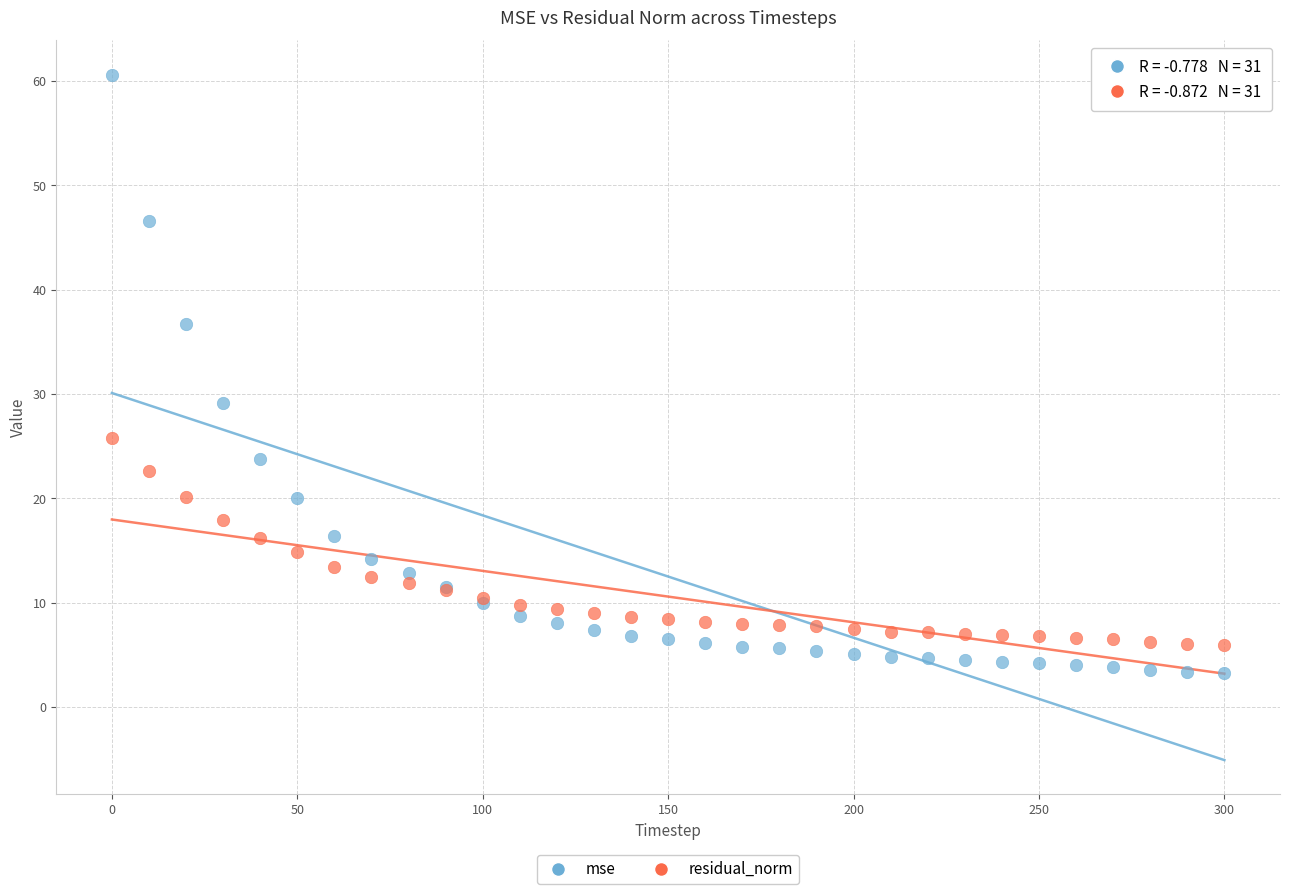

Across all series, what Y value is closest to 31?

29.2